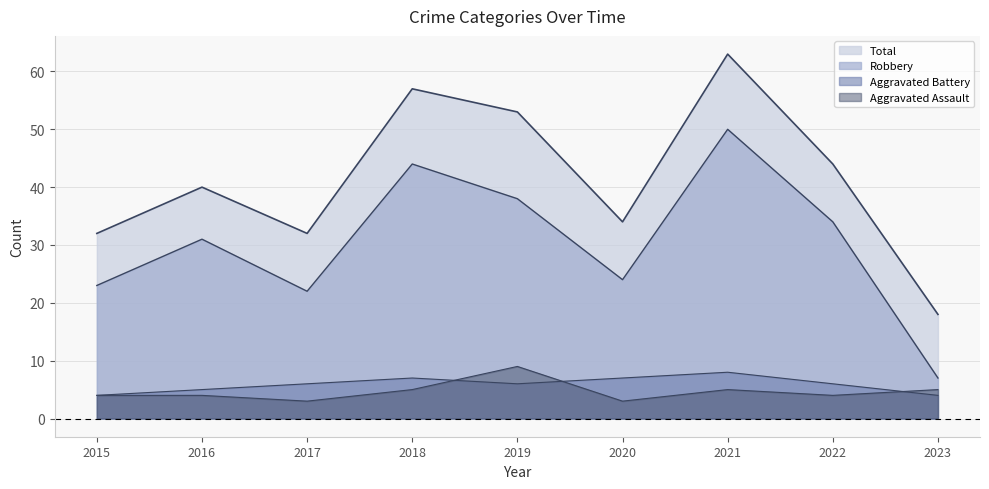

Which series changed the most between 2018 and 2020?

Total